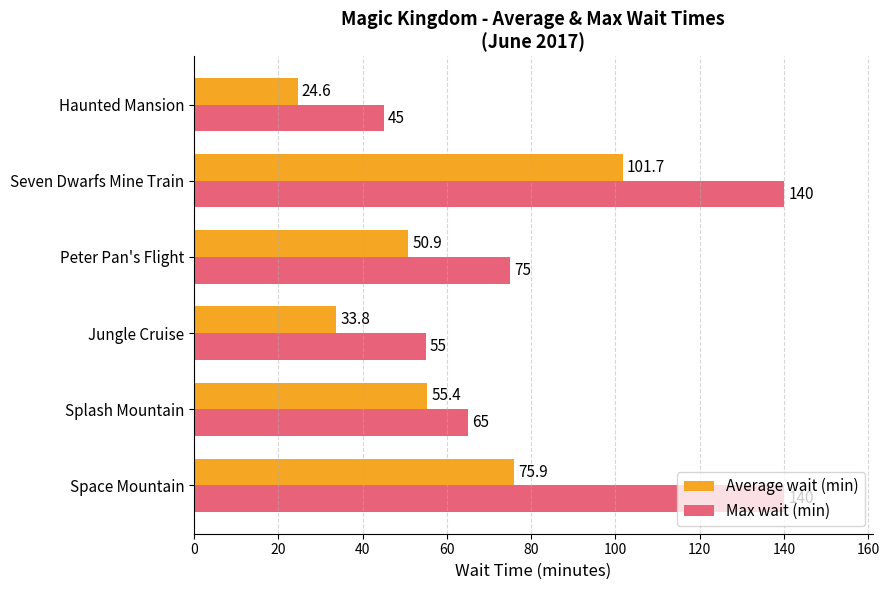

Between Jungle Cruise and Haunted Mansion, which series saw the biggest shift?

Max wait (min)